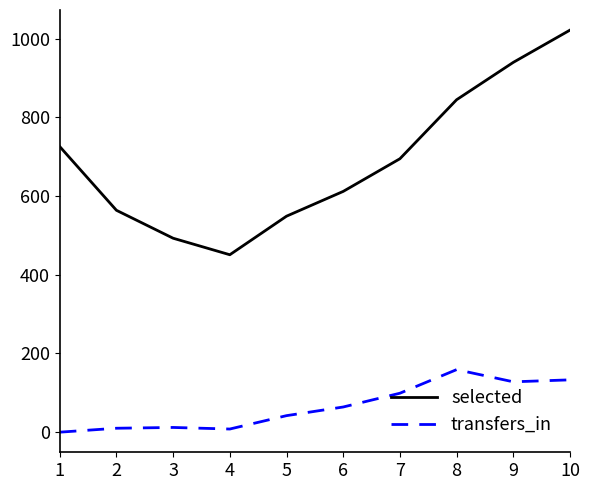

List the series in order of their peak value, highest first.

selected, transfers_in